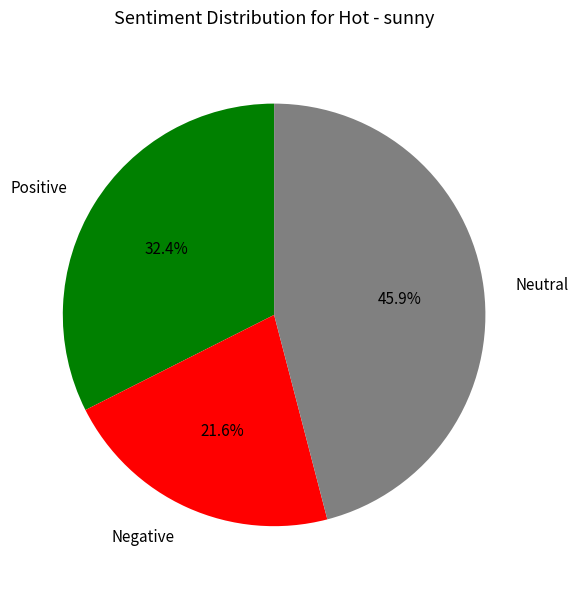

How much of the chart is everything except Negative?

78.4%